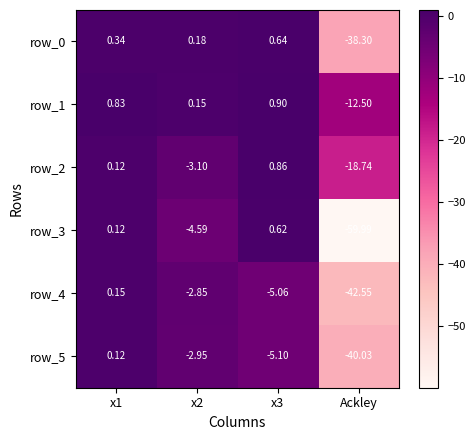

At which category does the chart reach its peak across all series?

x3